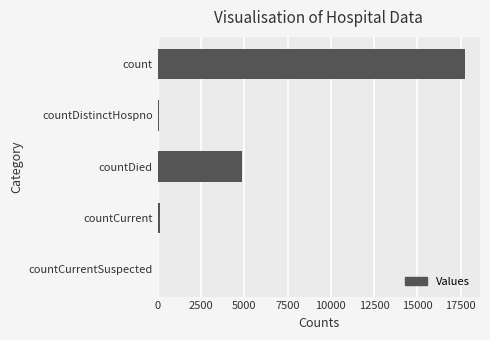

At which label is the value closest to 8865?

countDied